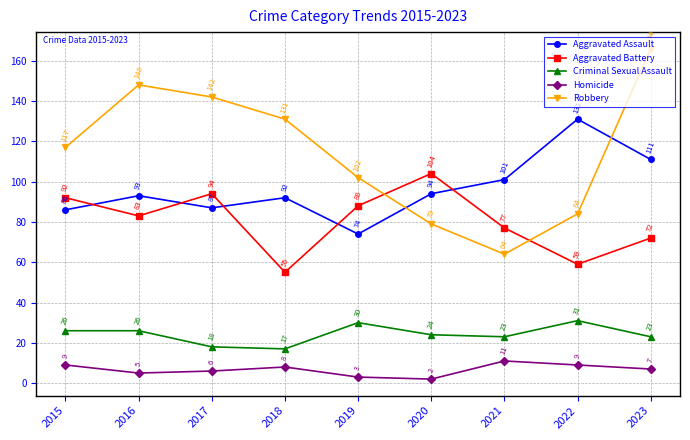

Where is Homicide nearest to the value 6?

2017